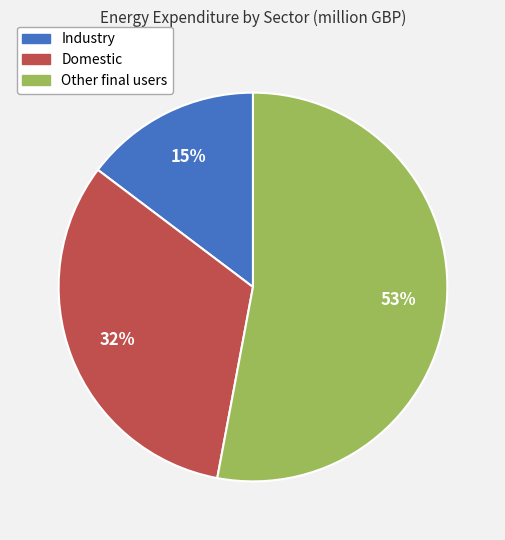

True or false: Other final users accounts for 53% of the total.

True